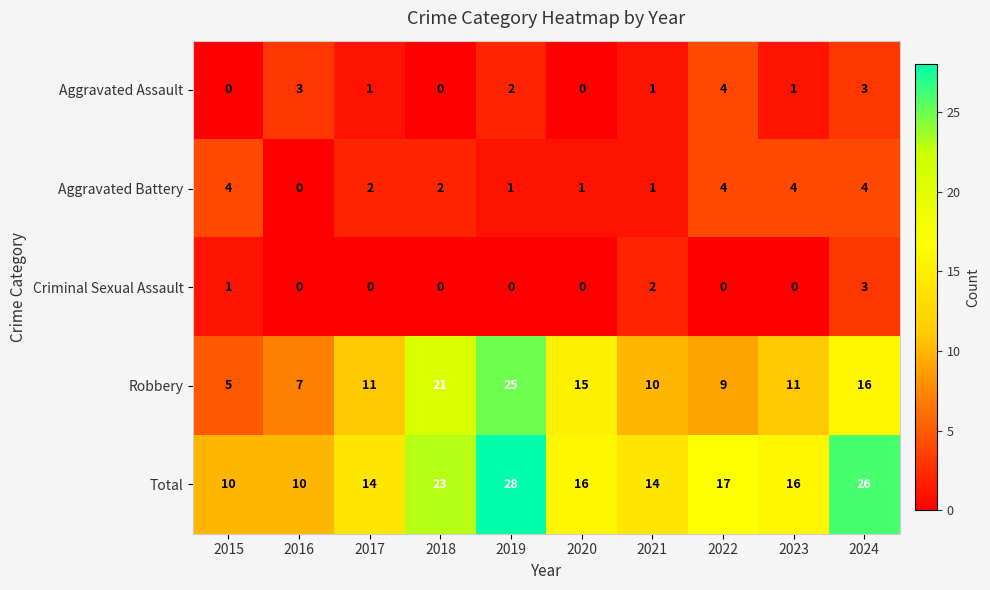

What is the difference between the maximum and minimum values in the Aggravated Battery series?

4